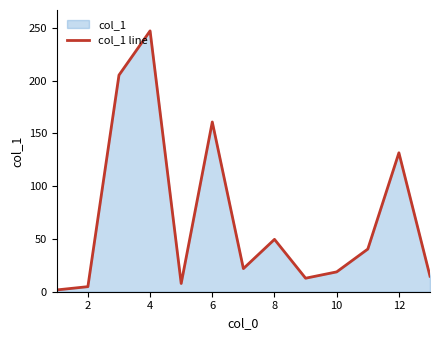

What is the difference between the maximum and minimum values?

245.4